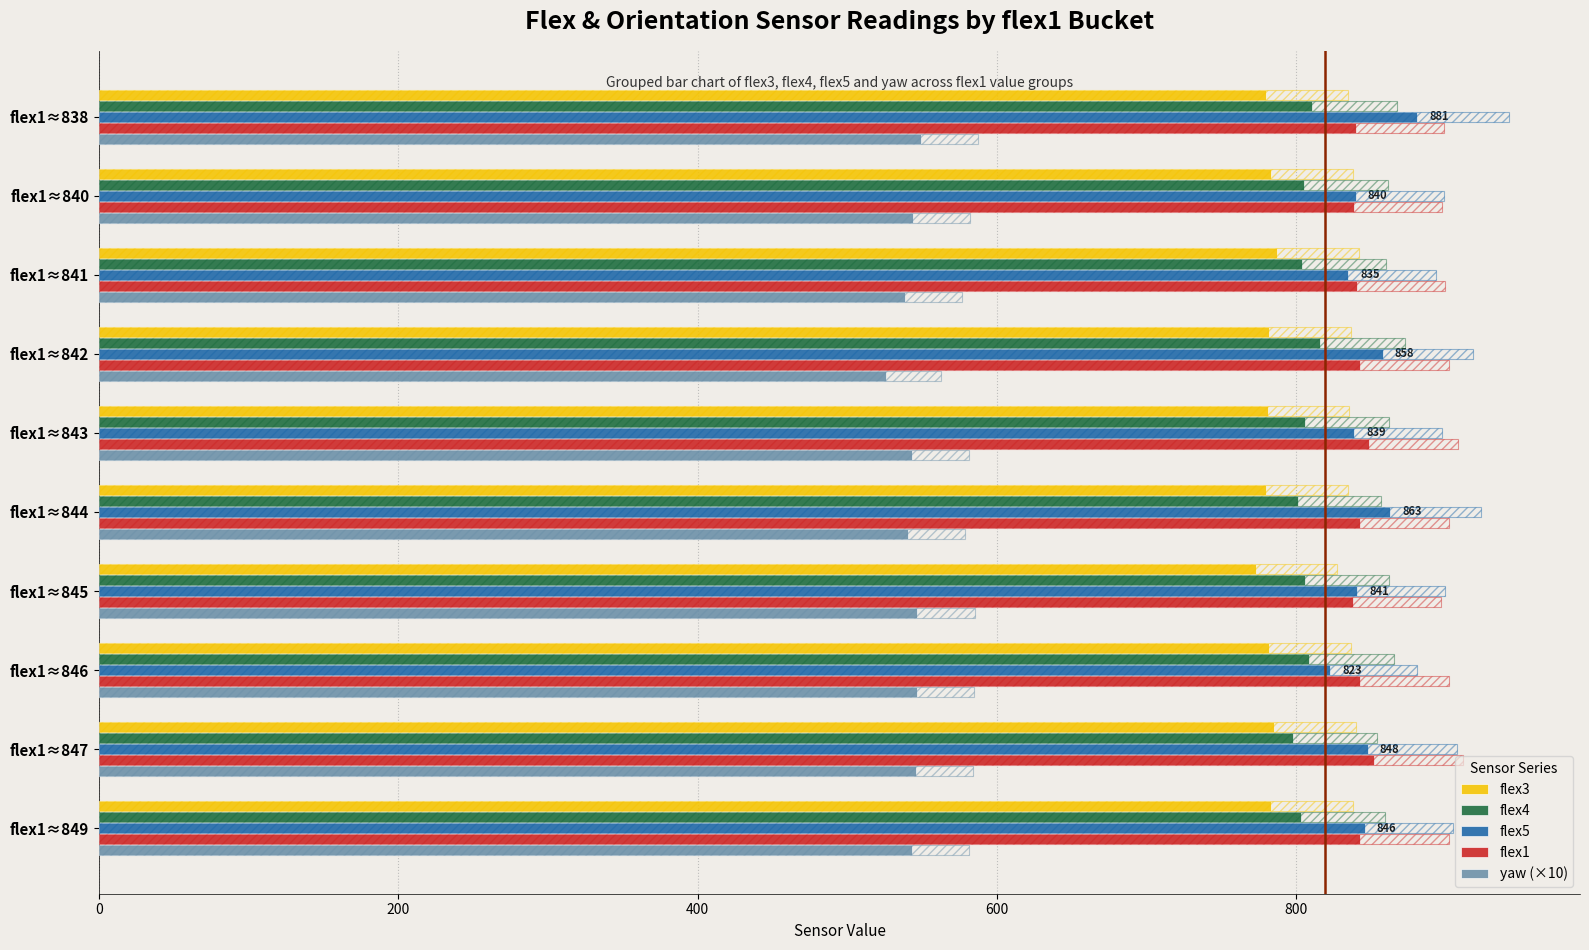

What is the spread (max minus min) of values at flex1≈847?

306.2